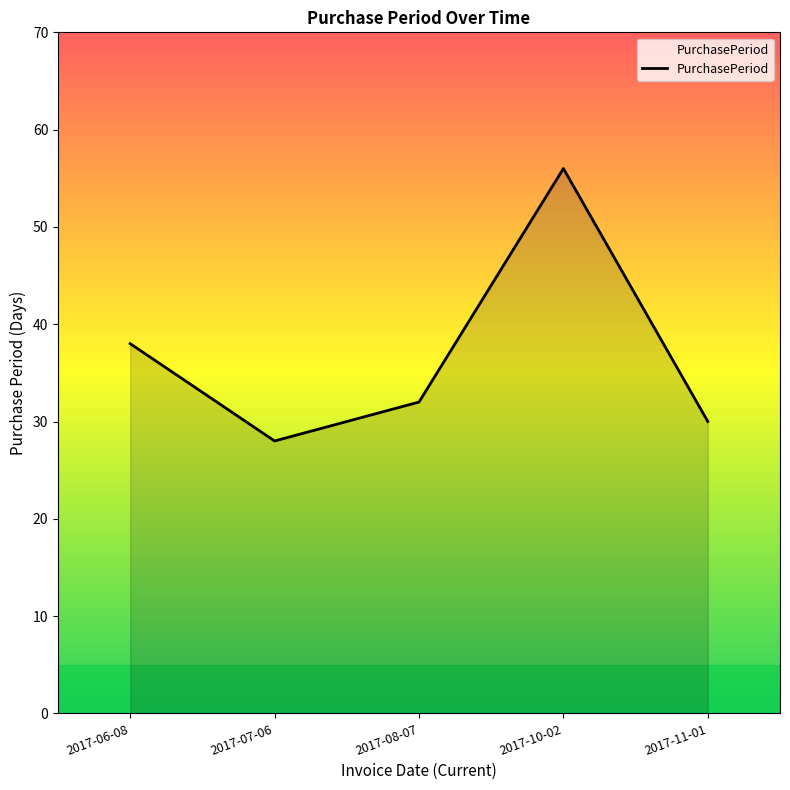

Which label corresponds to the smallest value in the chart?

2017-07-06